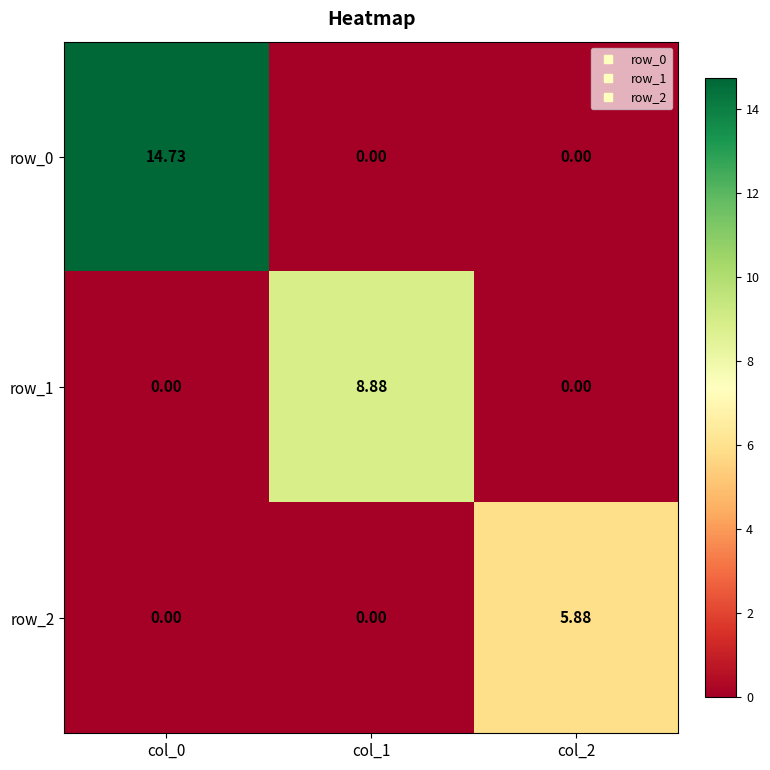

The value of row_1 at col_2 is -5.8. True or false?

False